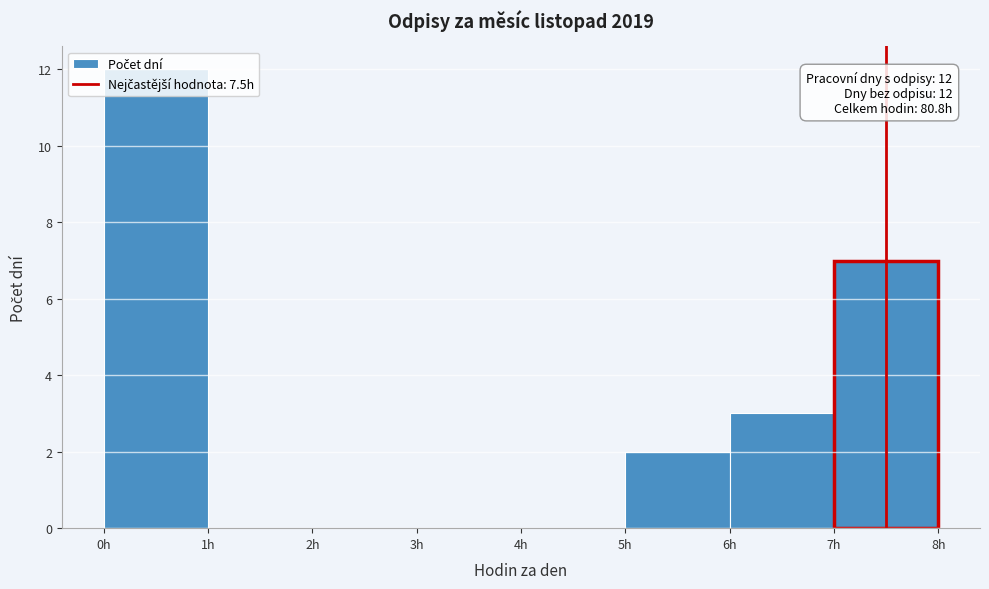

Which range on the x-axis has the tallest bar?

0 to 1